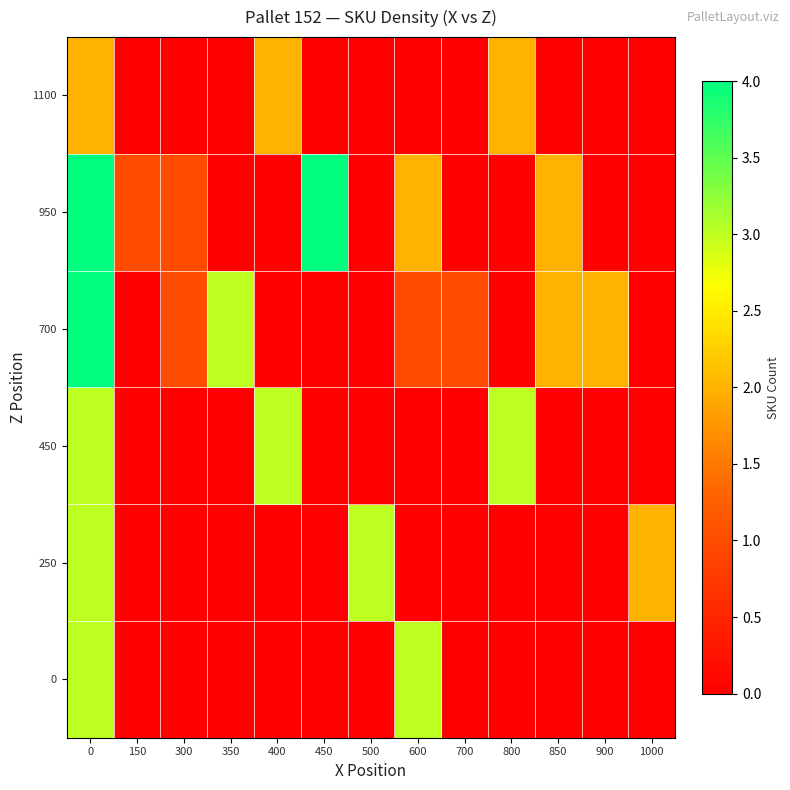

Rank the series at 450 from lowest to highest value.

0, 250, 450, 700, 1100, 950